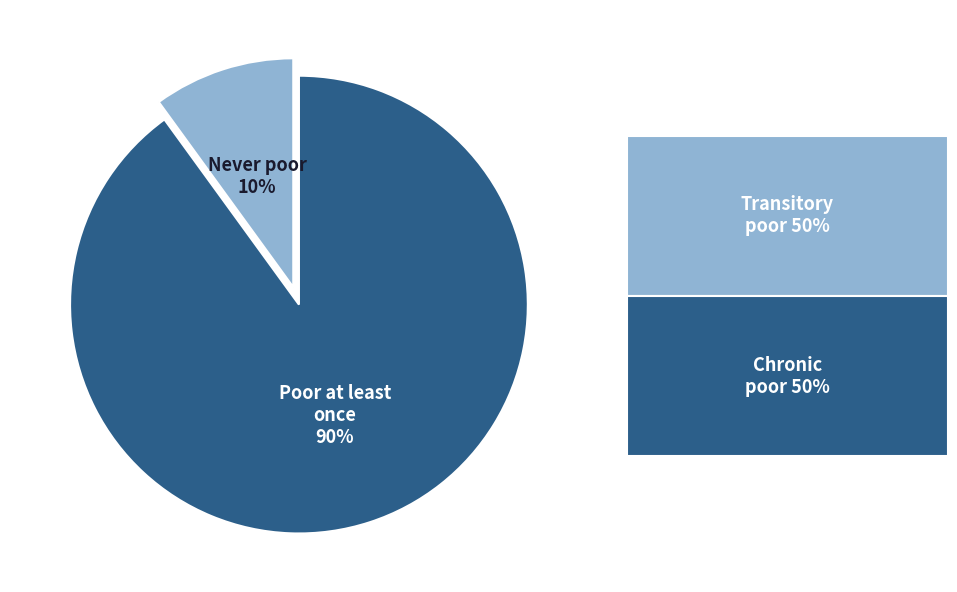

Rank the categories by value from highest to lowest.

Poor at least once, Never poor